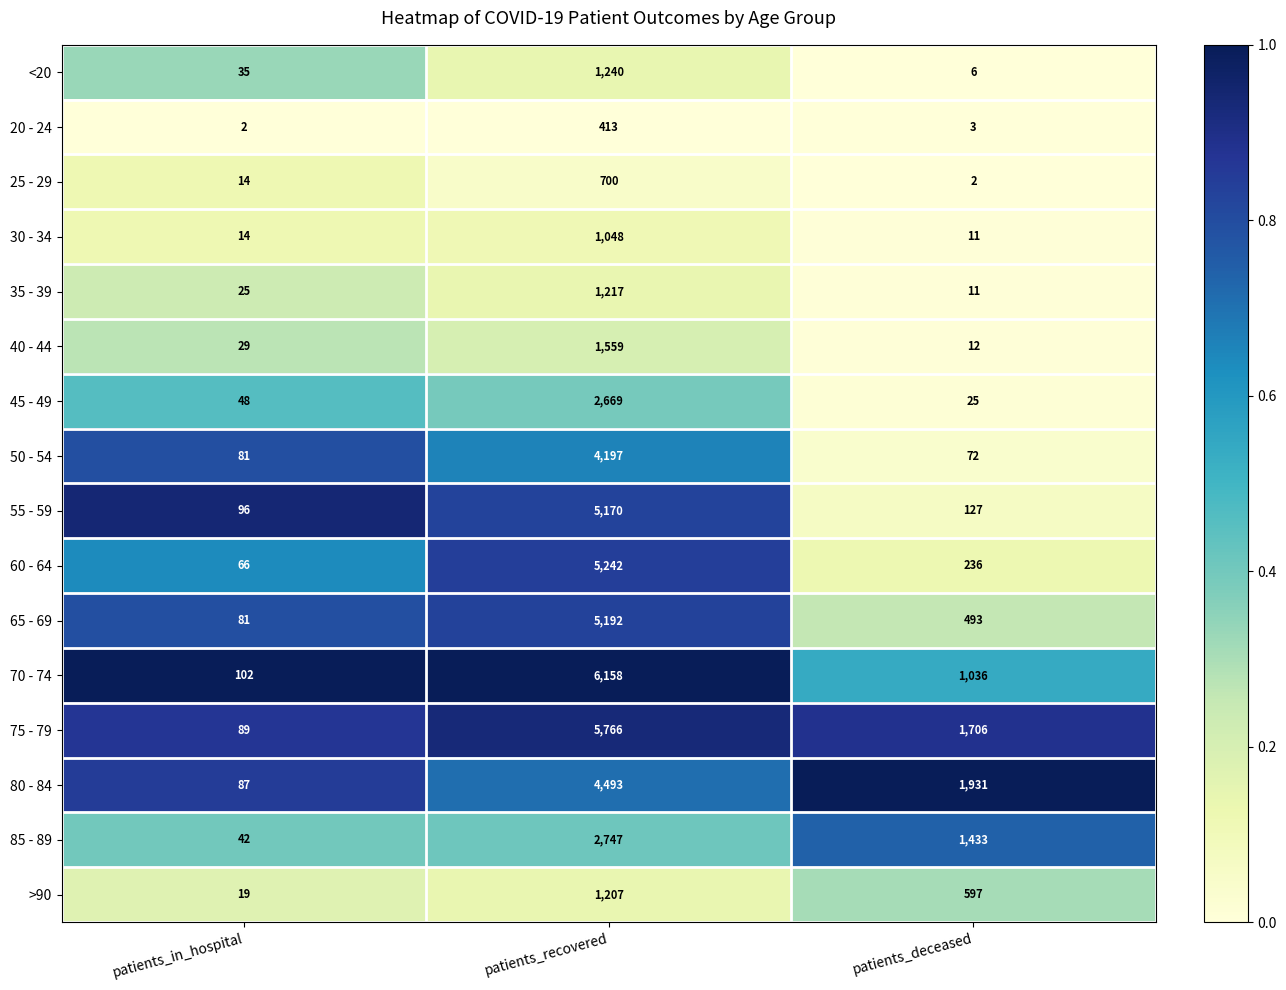

The 50 - 54 series shows 7457 at patients_recovered. True or false?

False